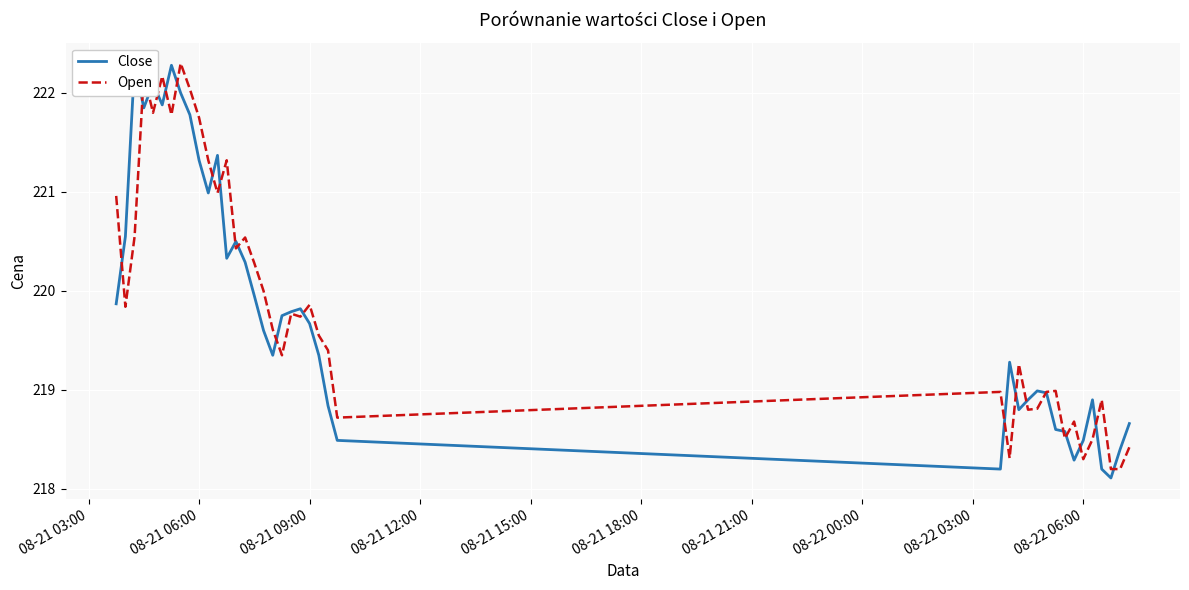

Where does the Close series first go above 219?

08-21 03:00